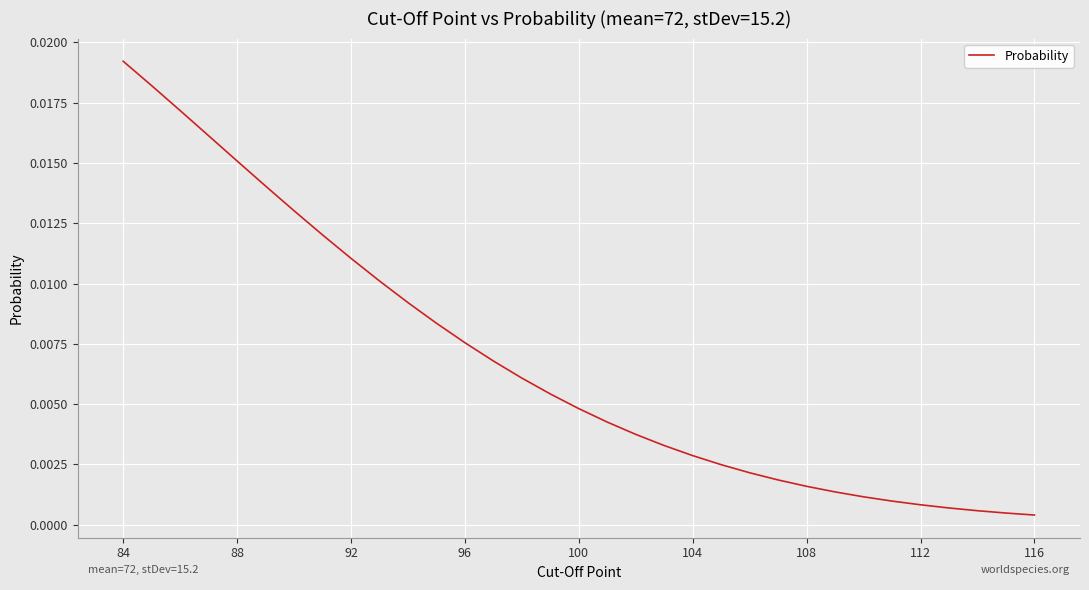

Does the chart have visible grid lines?

Yes